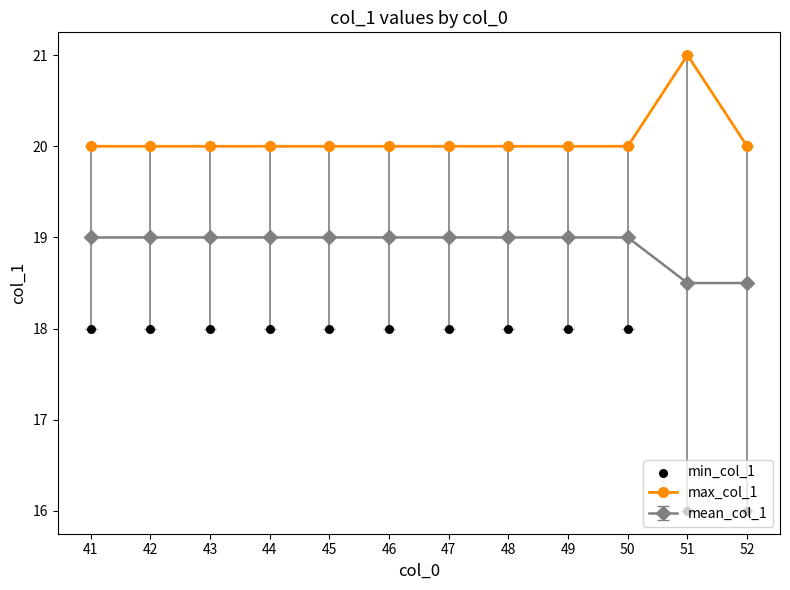

Which series reaches the maximum Y coordinate?

max_col_1